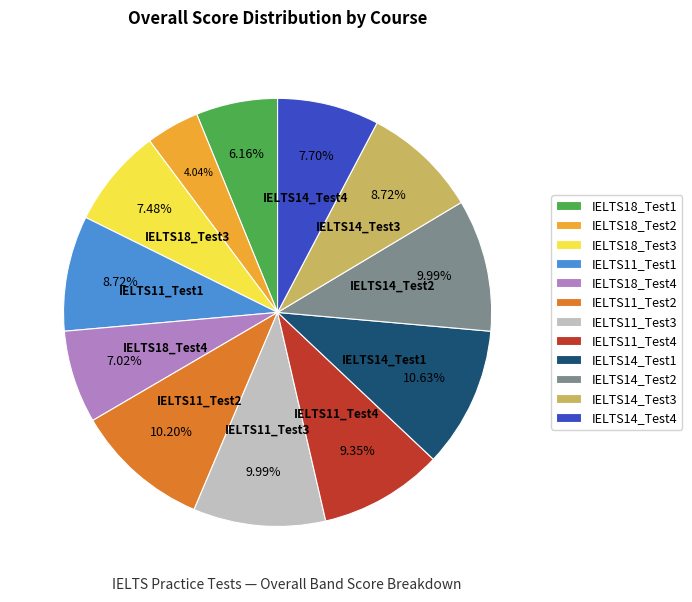

How many slices are in this pie chart?

12